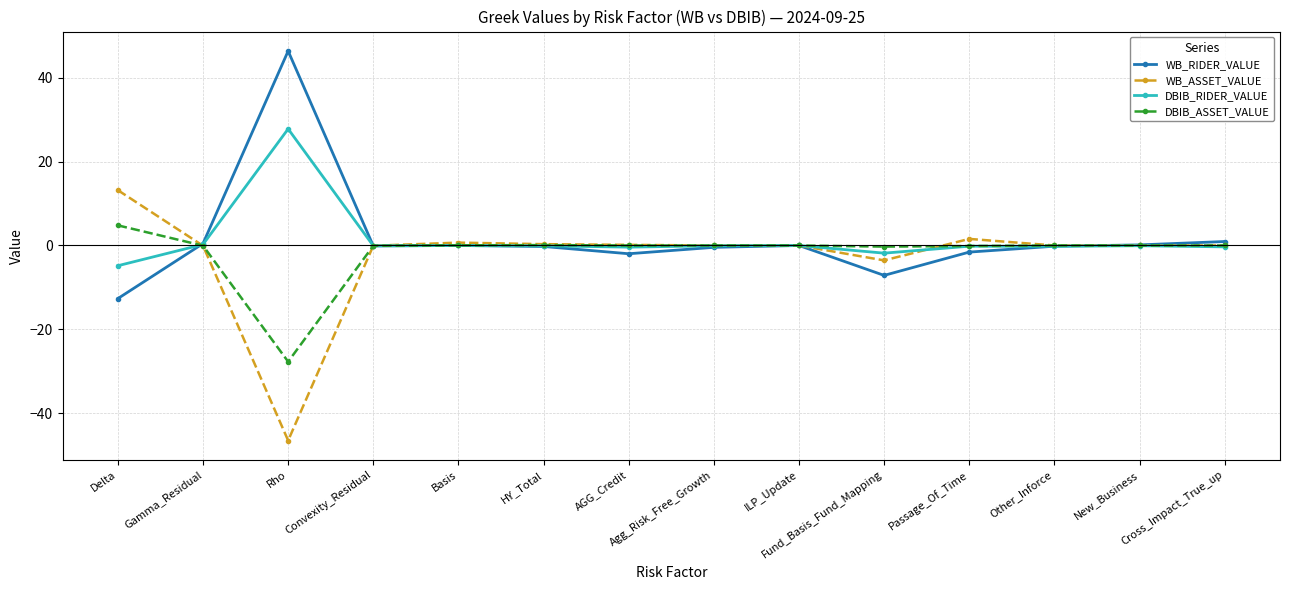

Is the value of WB_ASSET_VALUE at Passage_Of_Time greater than the value of WB_RIDER_VALUE at Delta?

Yes